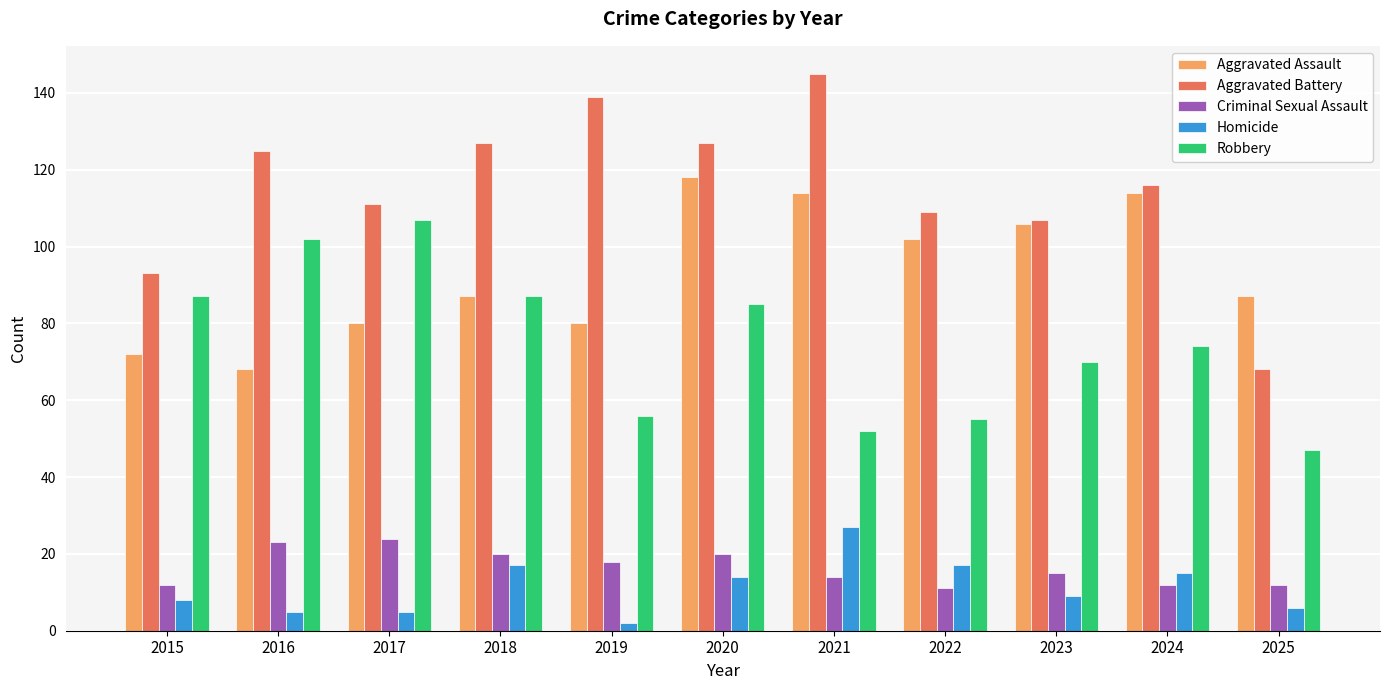

How many groups of bars are there?

11